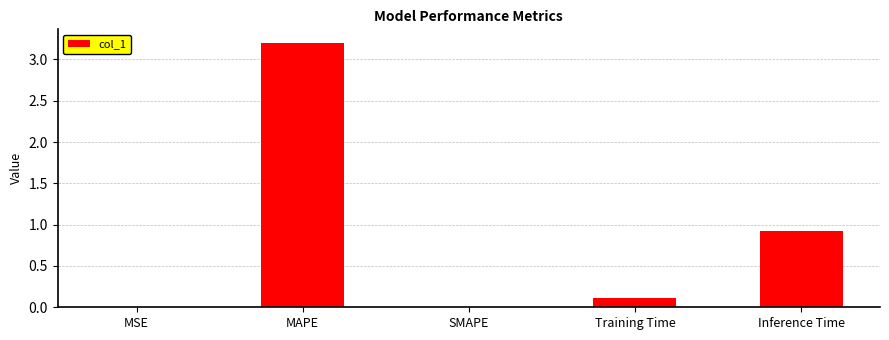

Where is the data nearest to the value 1?

Inference Time